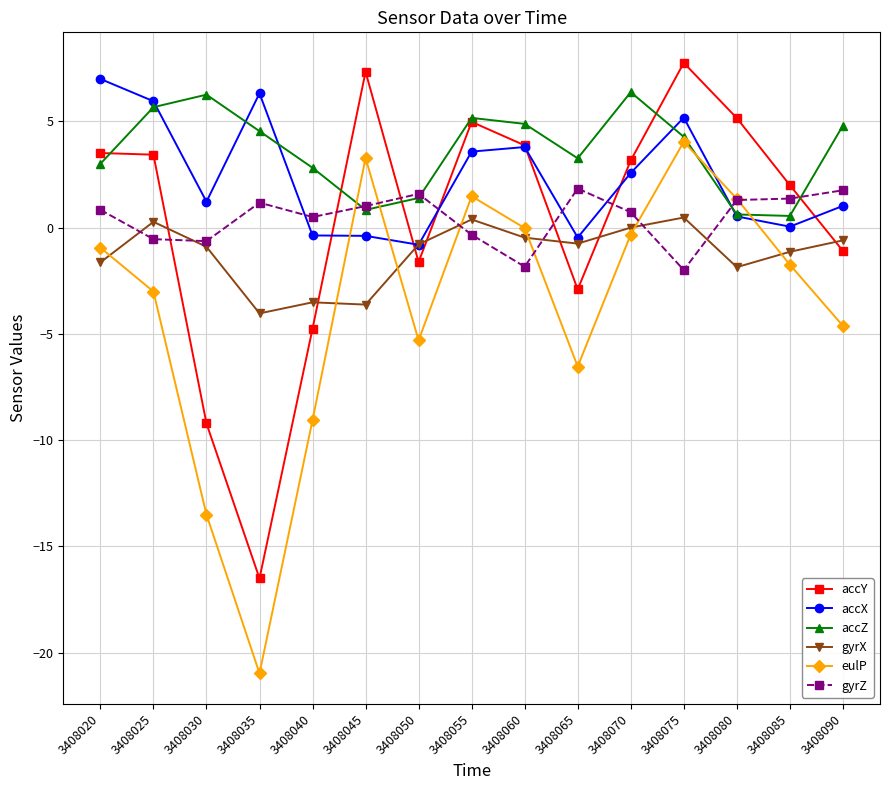

The value of gyrZ at 3408085 is 1.4. True or false?

True